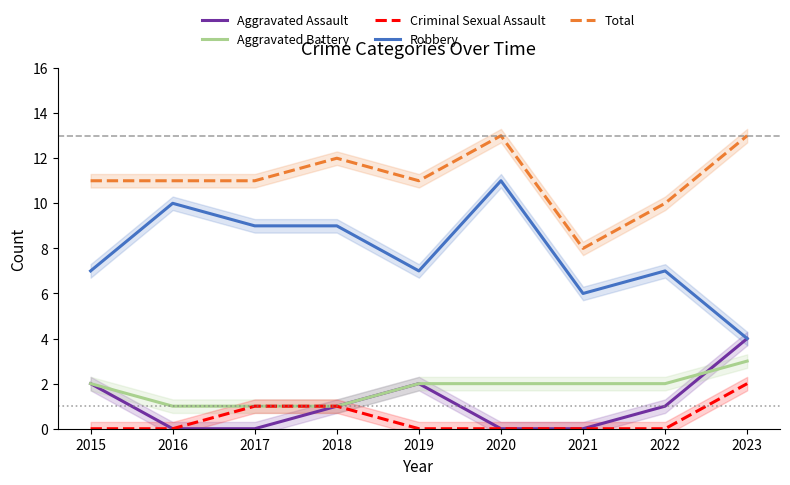

What is the difference between the highest and lowest values at 2020?

13